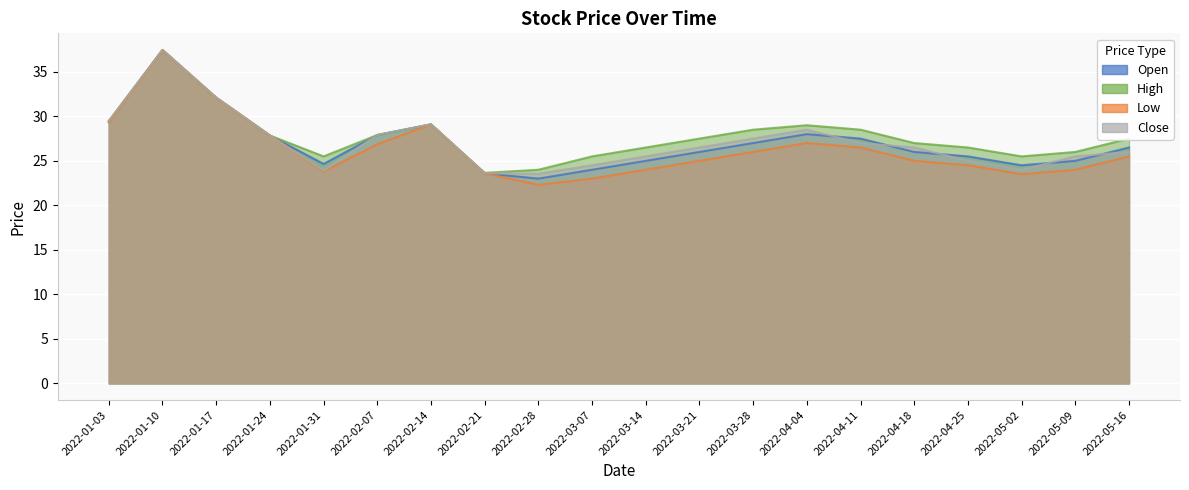

True or false: high and low cross at least once.

False